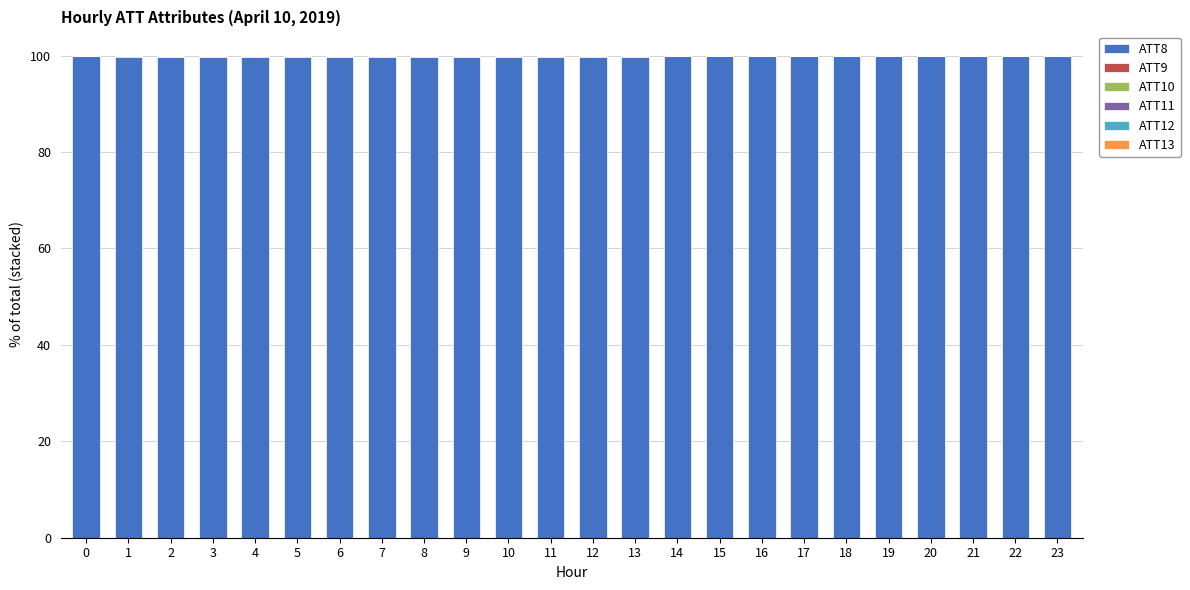

The ATT8 series shows 69.6 at 11. True or false?

False